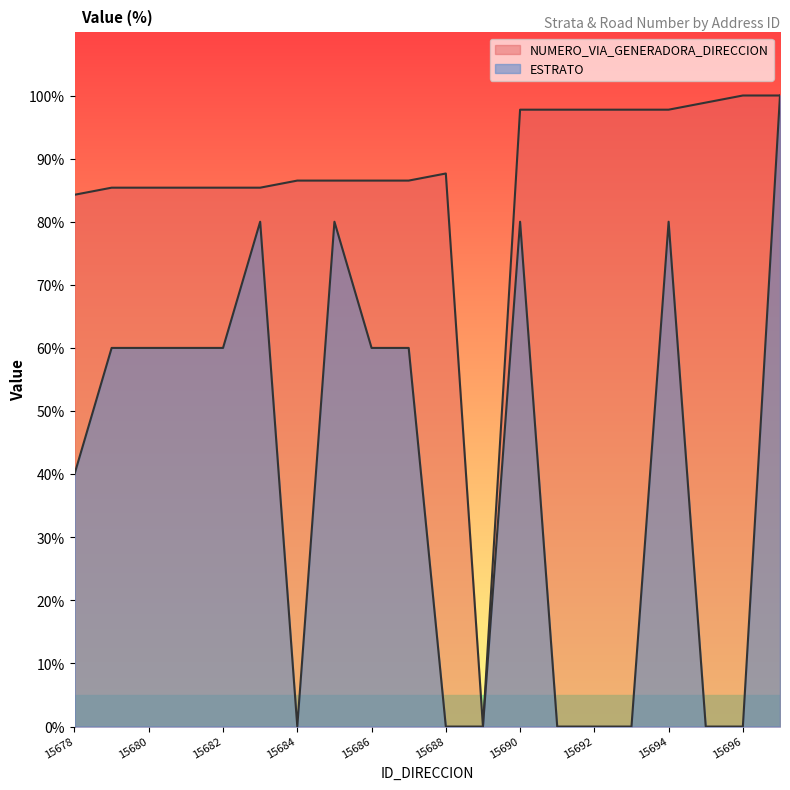

Where is ESTRATO nearest to the value 50?

15678